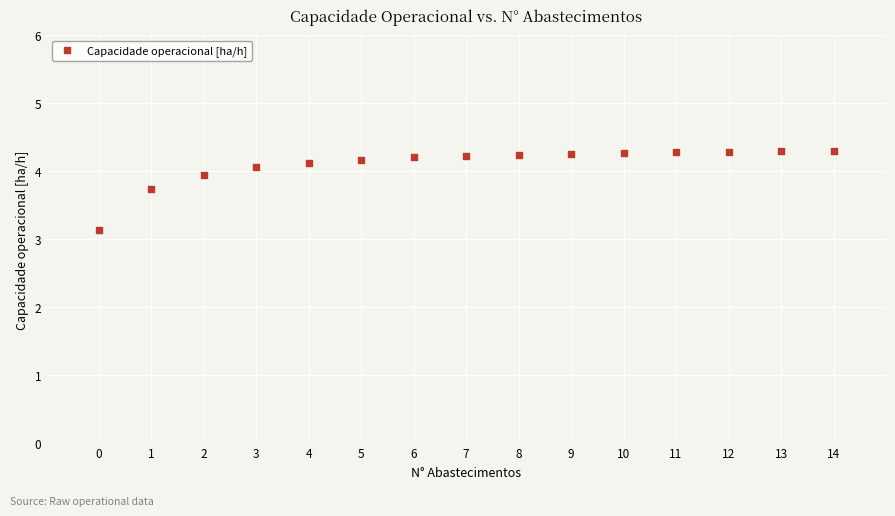

What is the range of Y values (max minus min)?

1.2